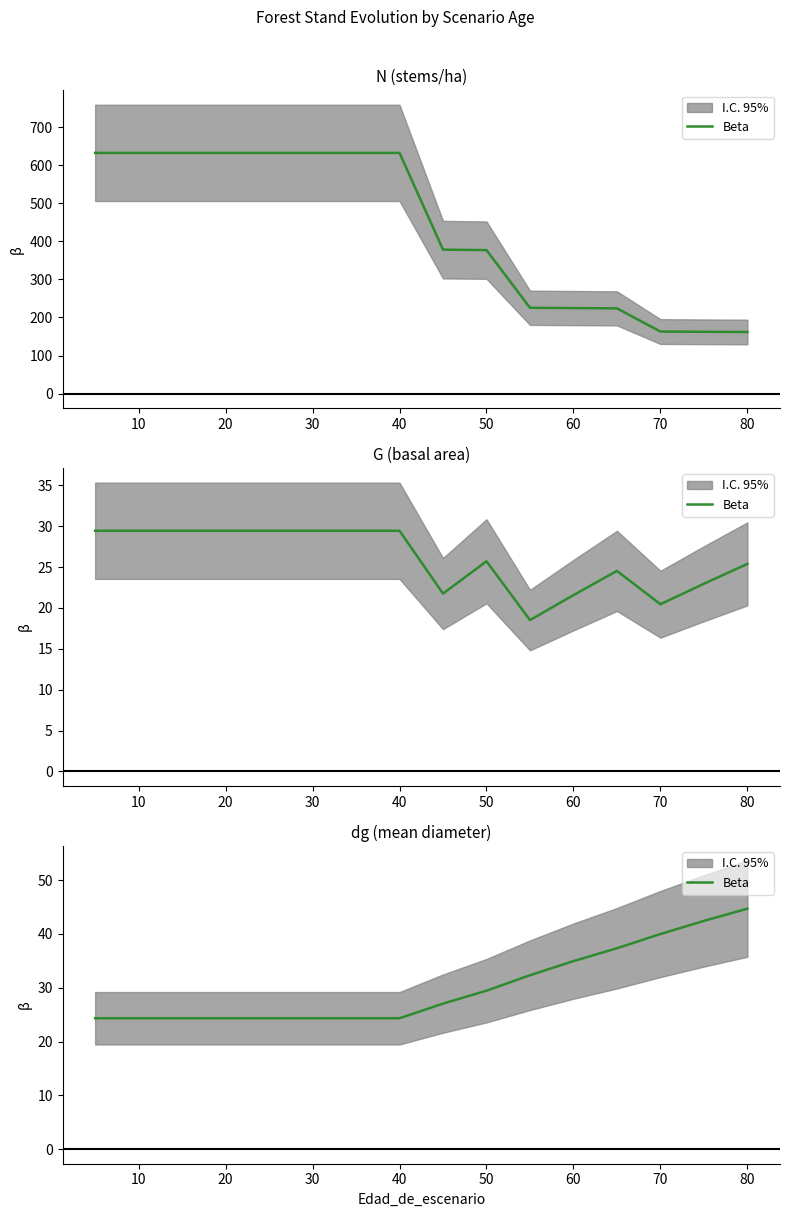

Reading right to left, transcribe all the data shown in this chart.

44.7	42.4	40.0	37.3	34.9	32.3	29.4	27.1	24.3	24.3	24.3	24.3	24.3	24.3	24.3	24.3